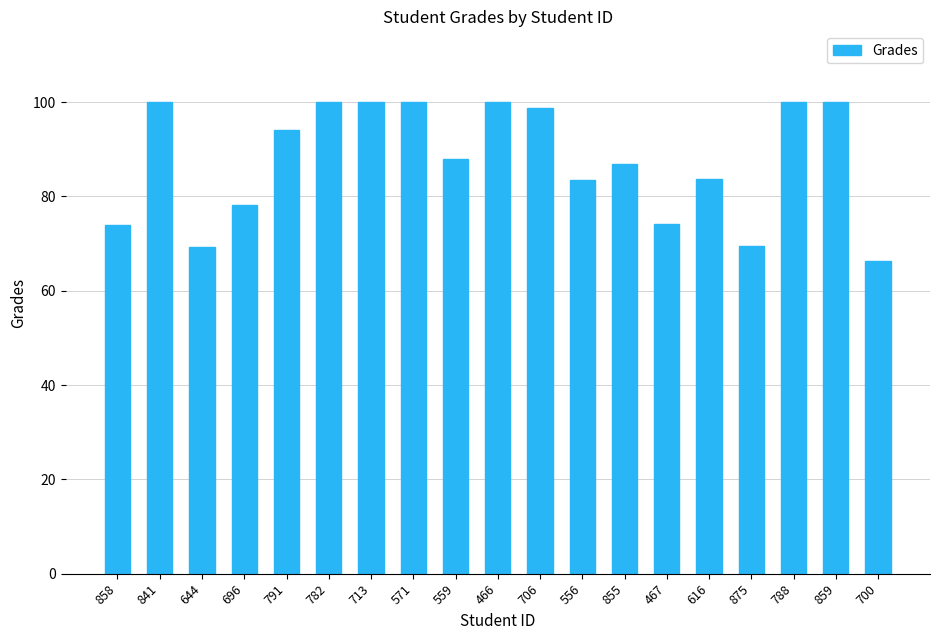

At which label does the data first exceed 87?

841